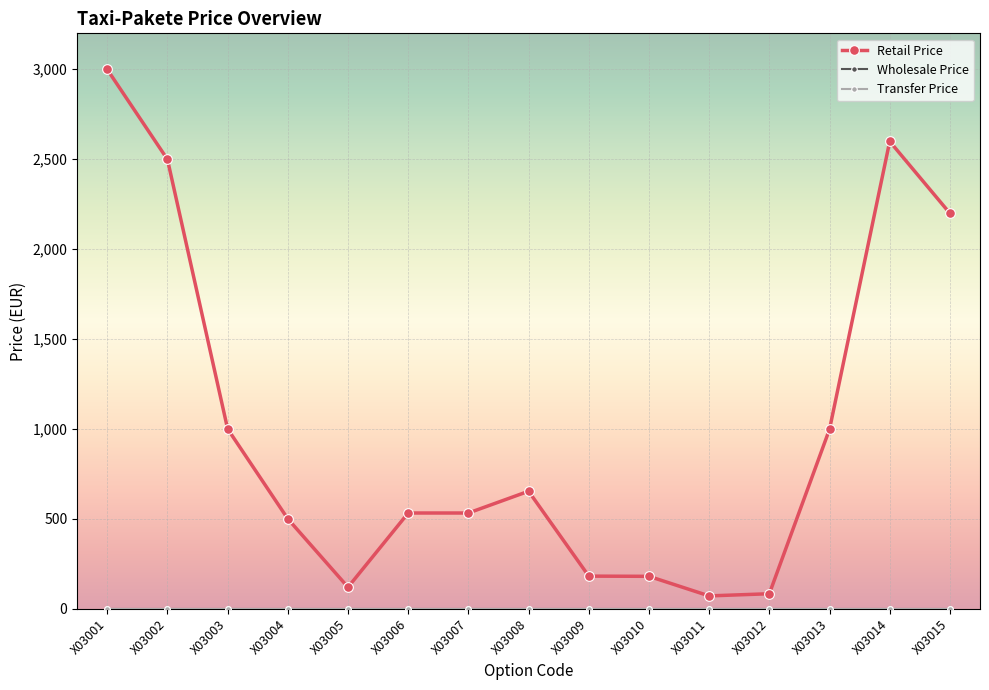

Is this an area chart (filled region under the line)?

No